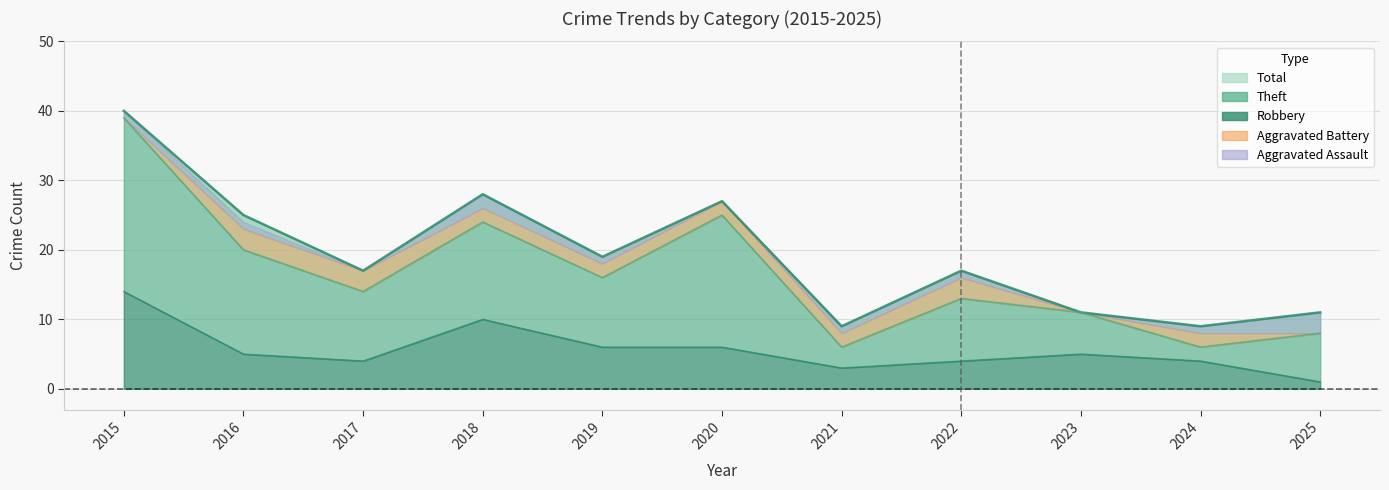

Where does the Aggravated Battery series first go above 2?

2016